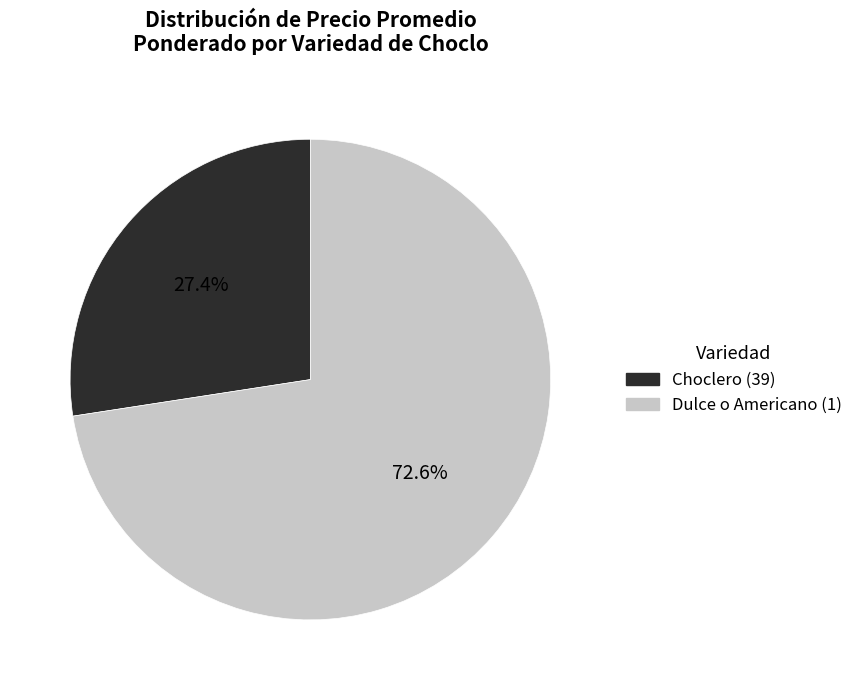

Is there any slice that represents more than half of the pie?

Yes